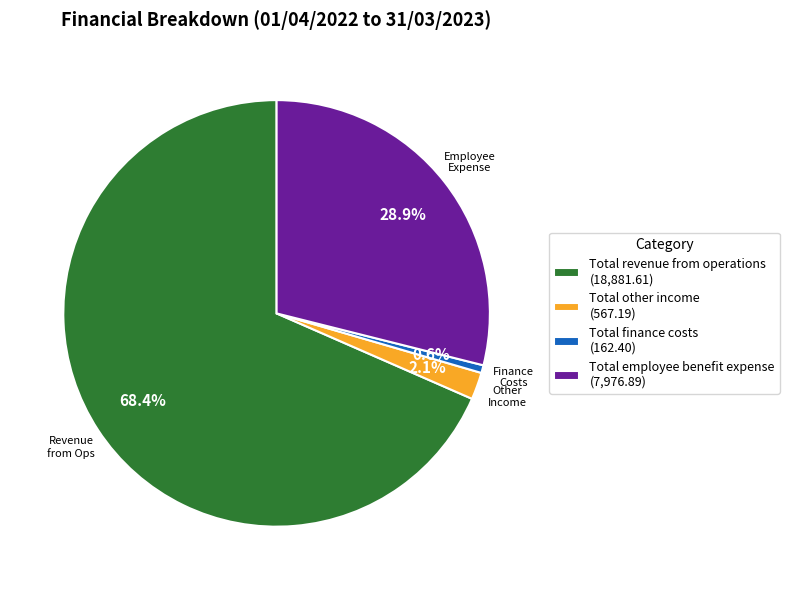

Count the number of slices in the pie.

4